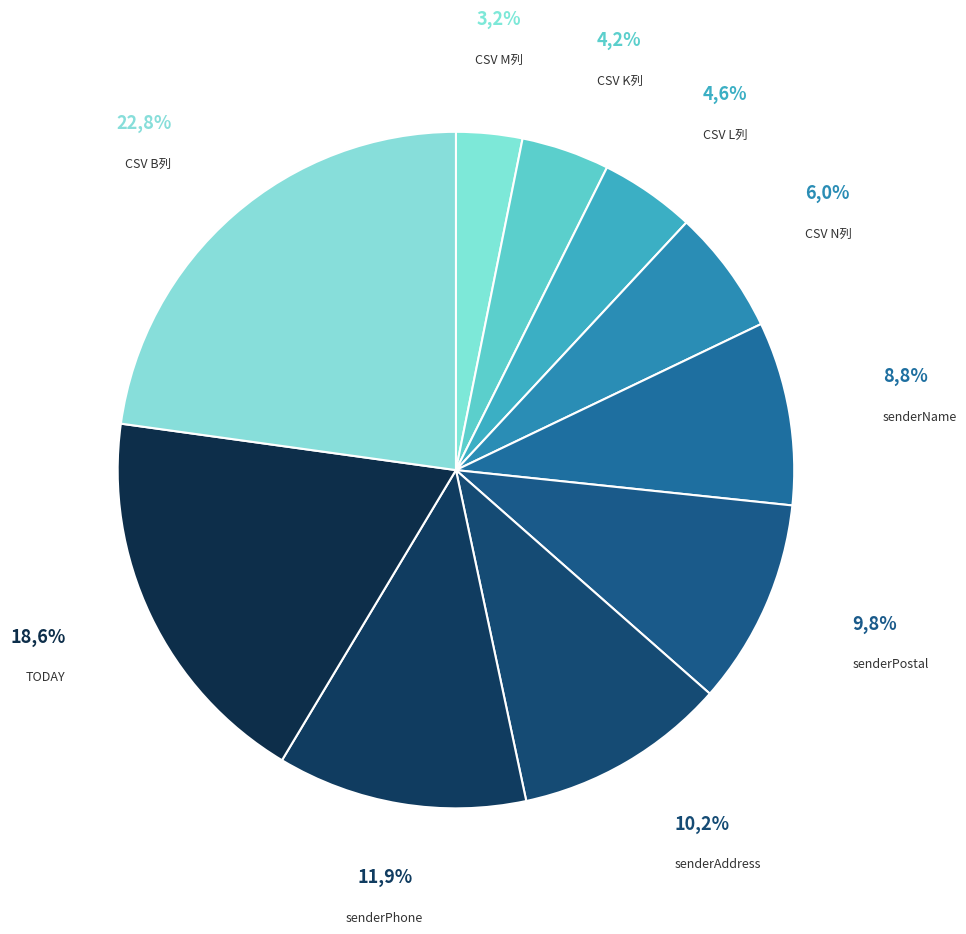

Which category has the smallest portion of the pie?

CSV M列